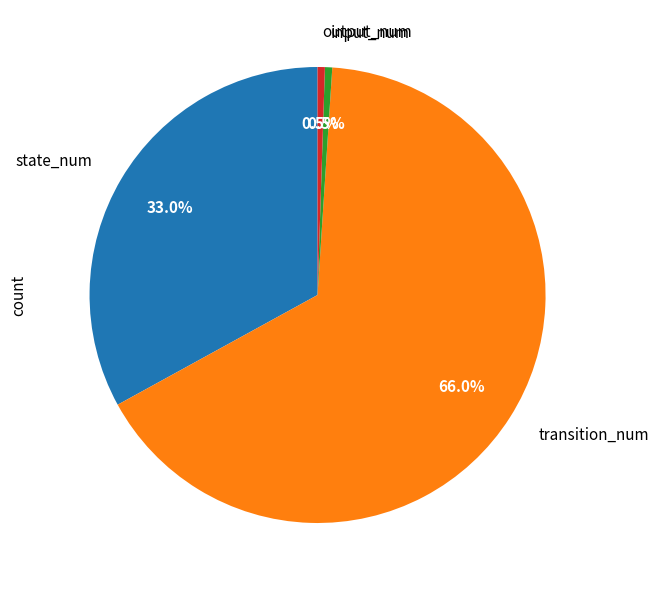

Which slice is the largest?

transition_num